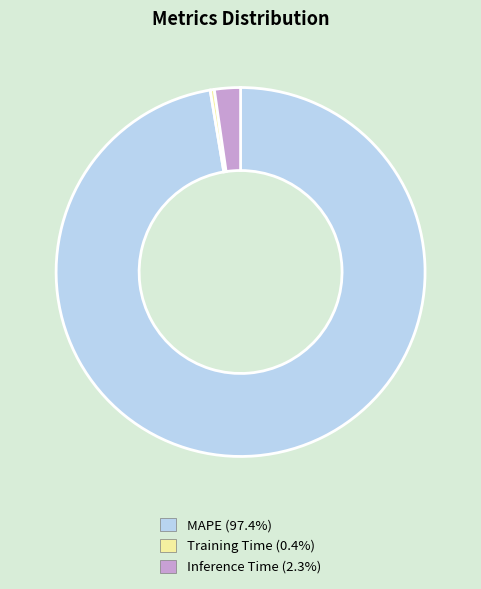

Does MAPE account for over 50% of the chart?

Yes